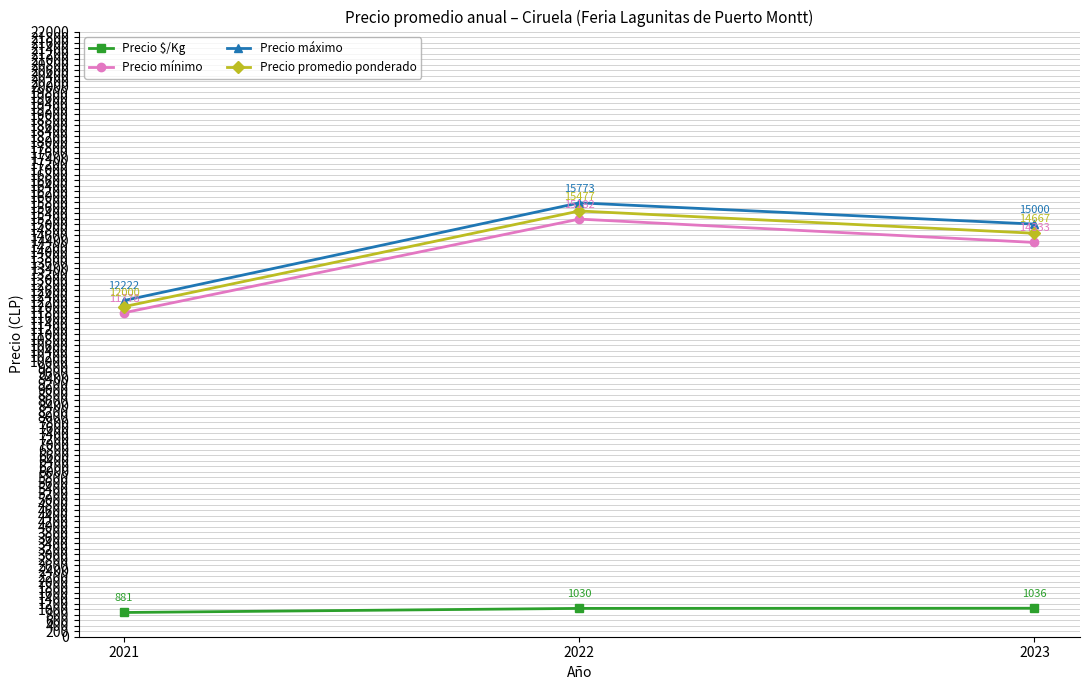

Which series has the largest range (max minus min)?

Precio máximo